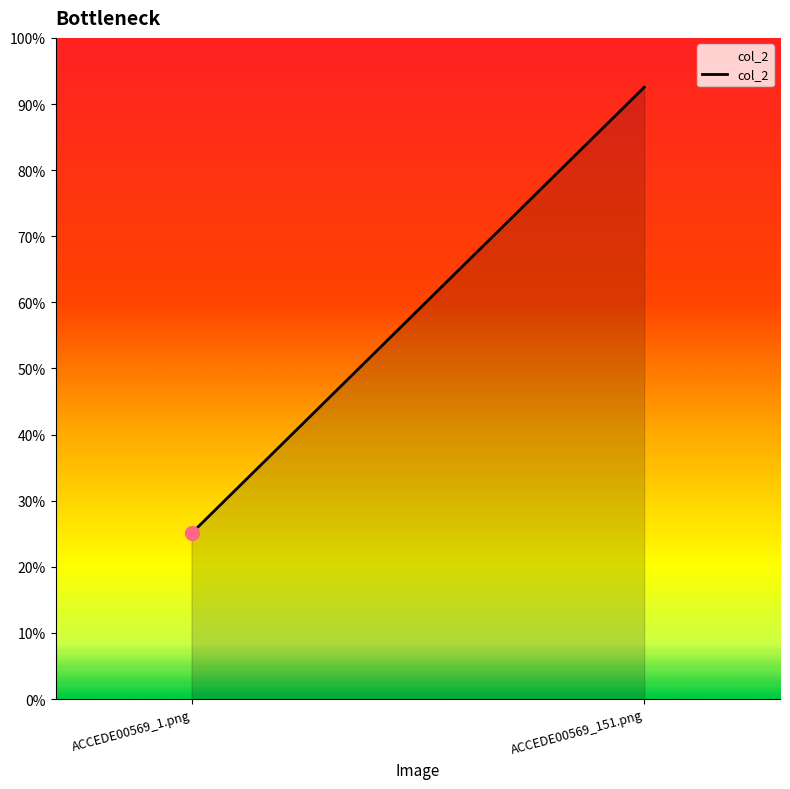

Reading left to right, list all the values displayed in this chart.

ACCEDE00569_1.png=0.3	ACCEDE00569_151.png=0.9